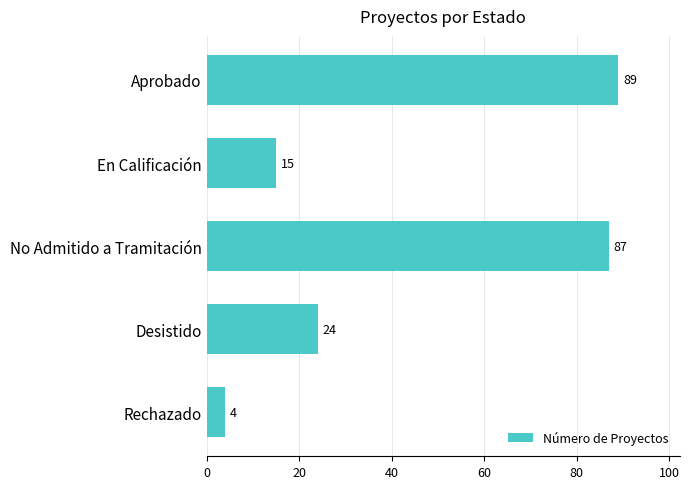

What position from the bottom is En Calificación?

4